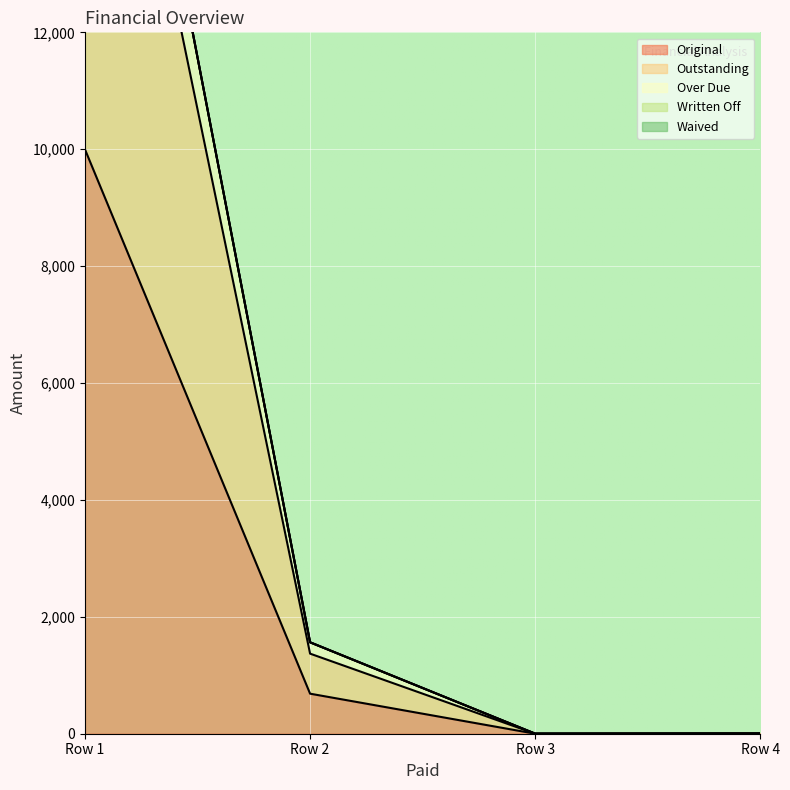

Which category has the highest value in the Original series?

Row 1